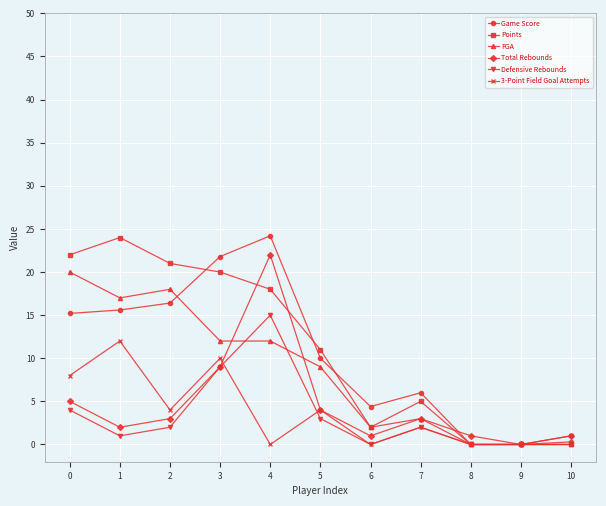

What is the value of the 3-Point Field Goal Attempts point at the 1st from the left?

8.0